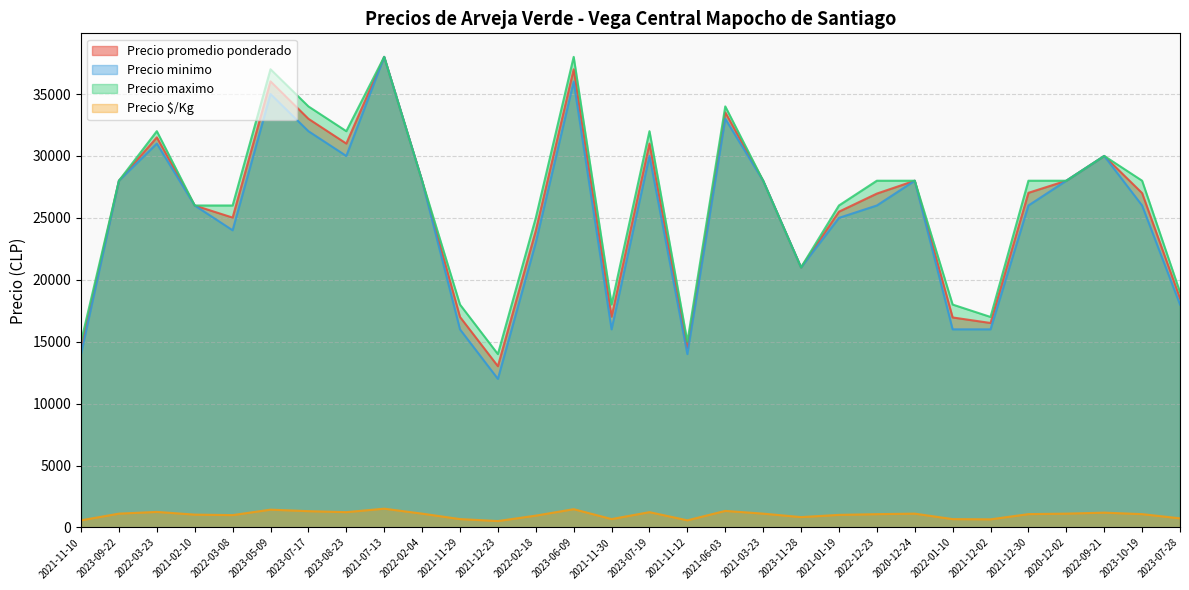

True or false: Precio minimo and Precio promedio ponderado cross at least once.

False